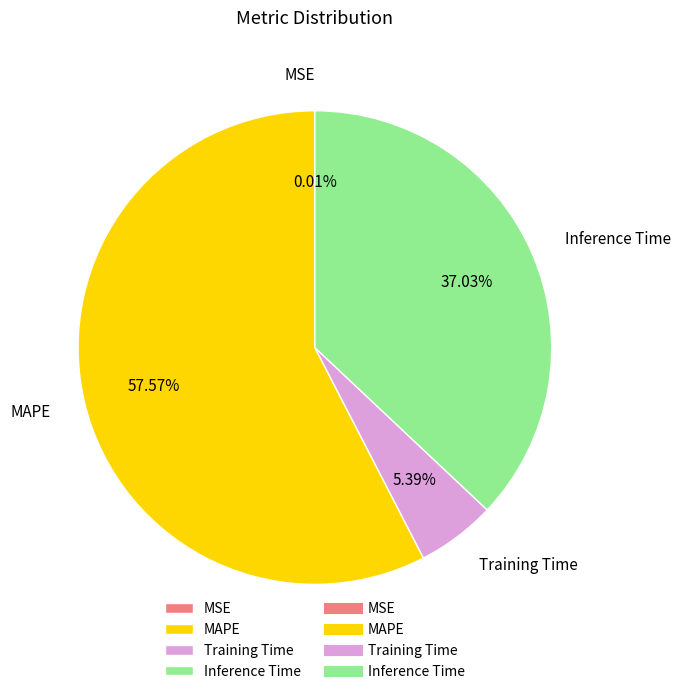

What is the largest slice in the pie chart?

MAPE